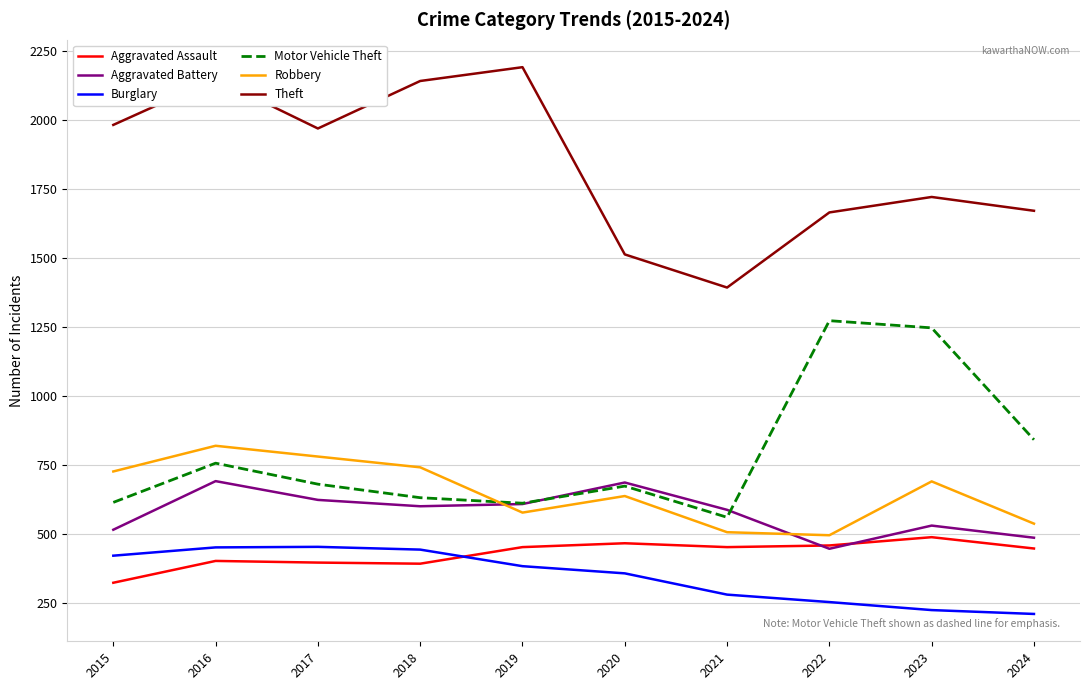

Where does the Robbery series first go above 690?

2015